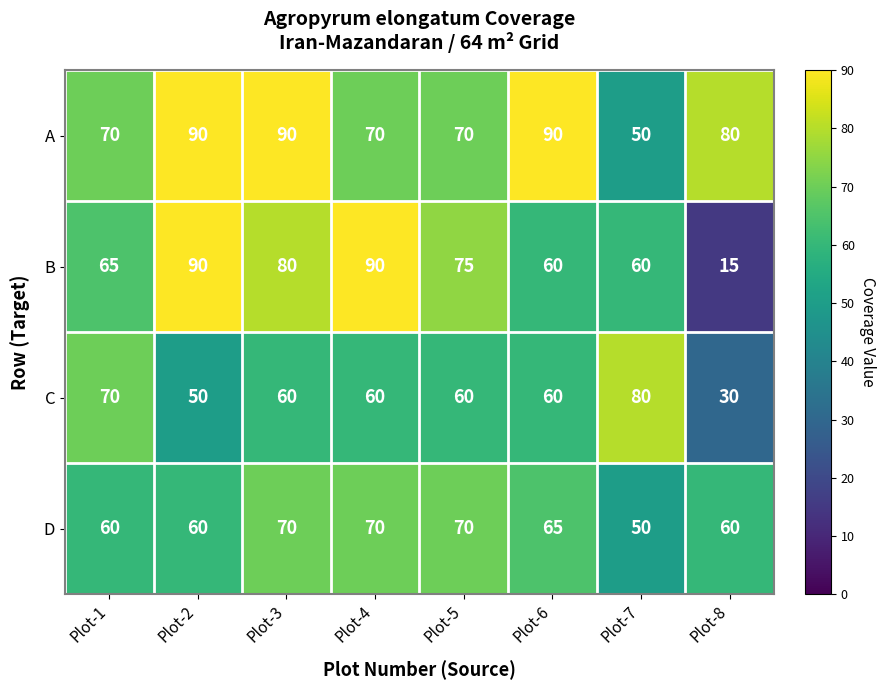

Count the number of data series in this chart.

4